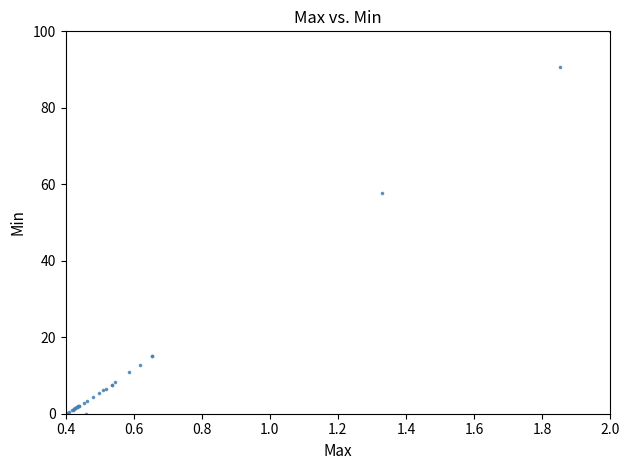

What Y value in the scatter plot is closest to 50?

57.7